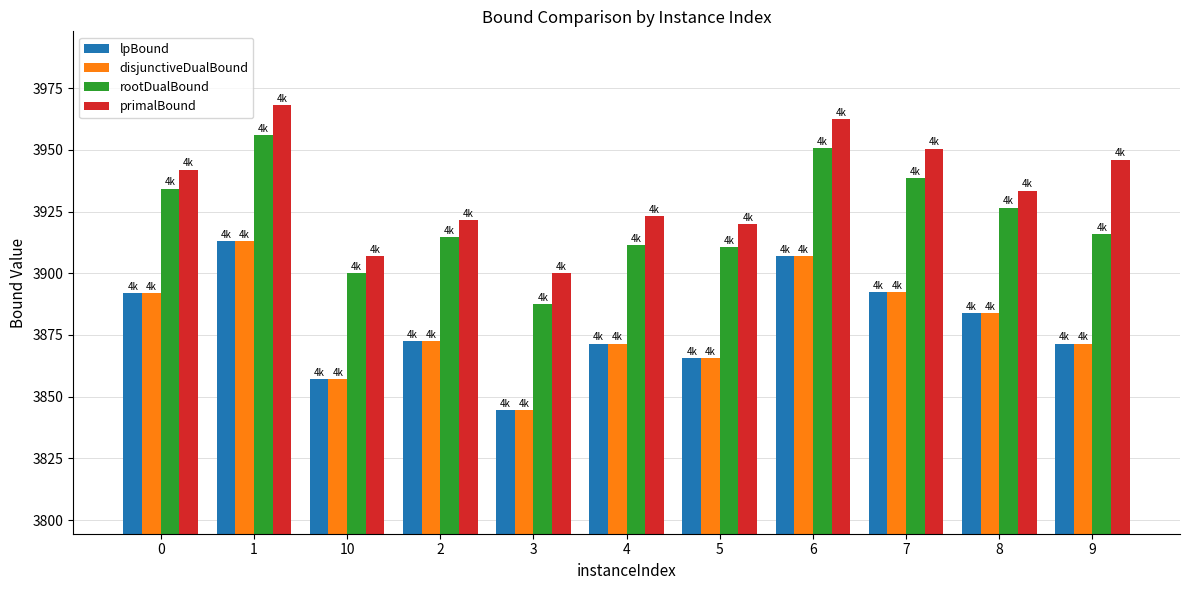

How many data points does each series have?

11